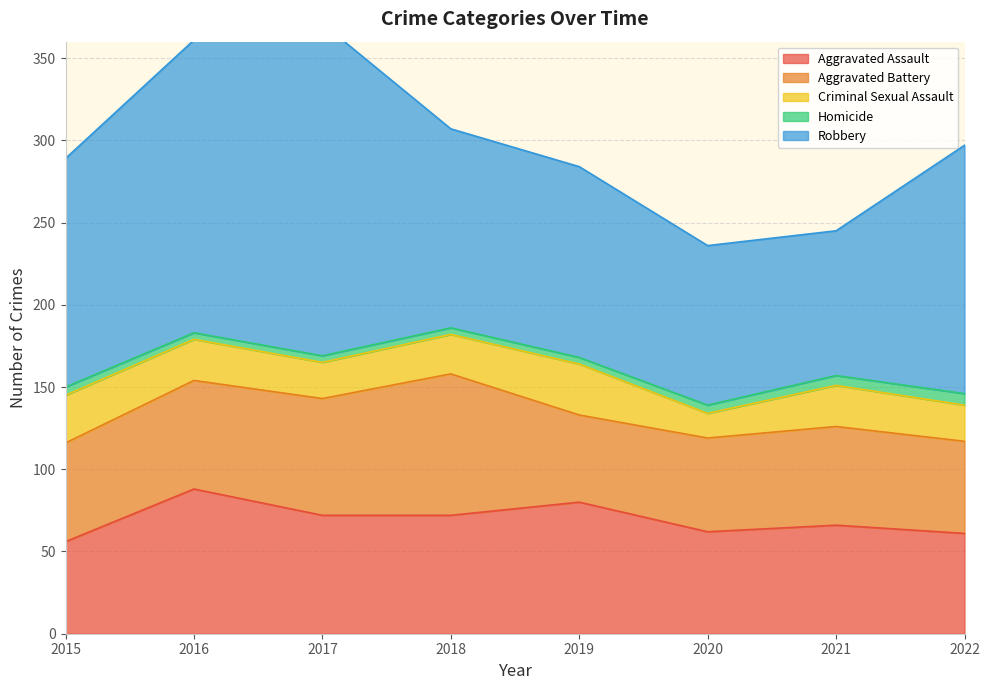

True or false: Aggravated Battery and Homicide cross at least once.

False